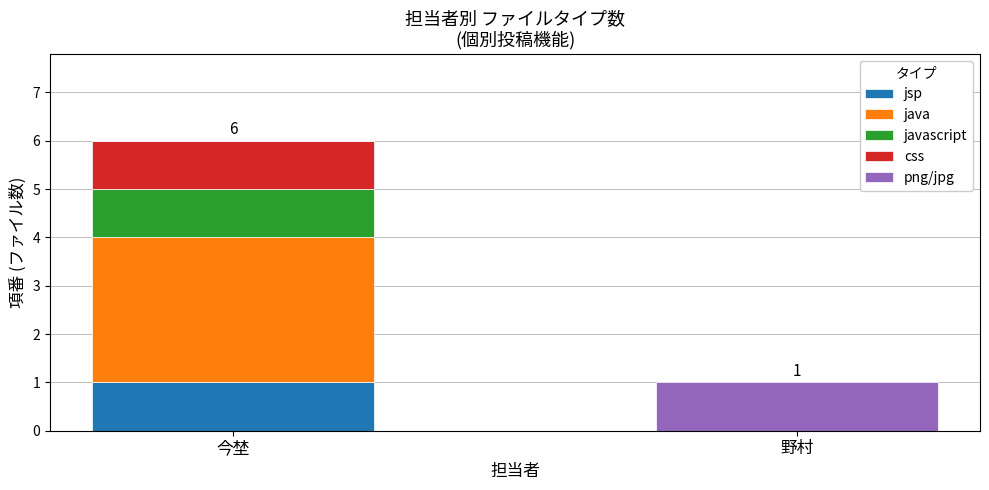

Is it true that jsp equals 2 at 今埜?

False